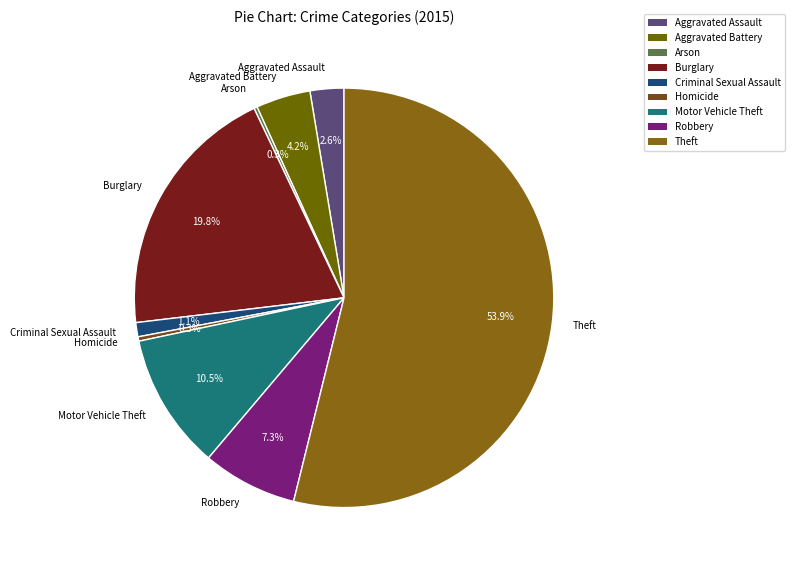

Which slice represents more than half of the pie?

Theft